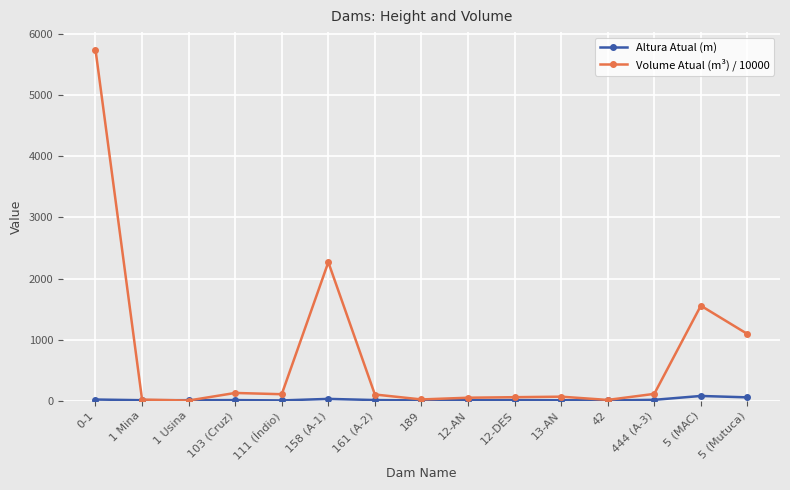

Rank the series by their average value, from lowest to highest.

Altura Atual (m), Volume Atual (m³) / 10000